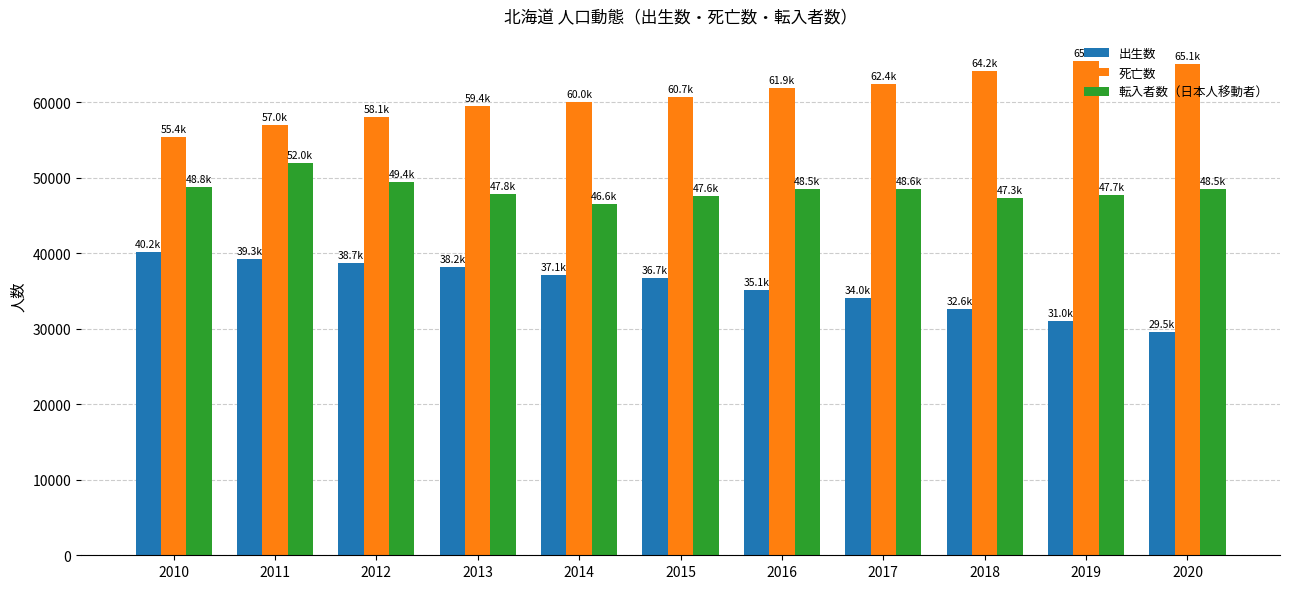

What value does the 死亡数 series have at 2017, to the nearest 50?

62400